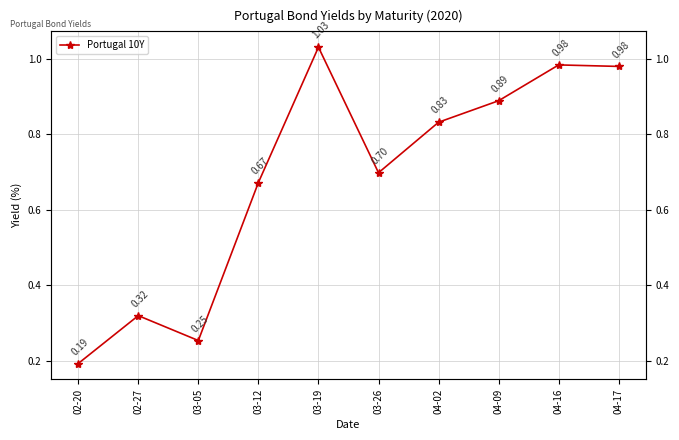

Reading left to right, transcribe all the data shown in this chart.

02-20=0.2	02-27=0.3	03-05=0.3	03-12=0.7	03-19=1.0	03-26=0.7	04-02=0.8	04-09=0.9	04-16=1.0	04-17=1.0